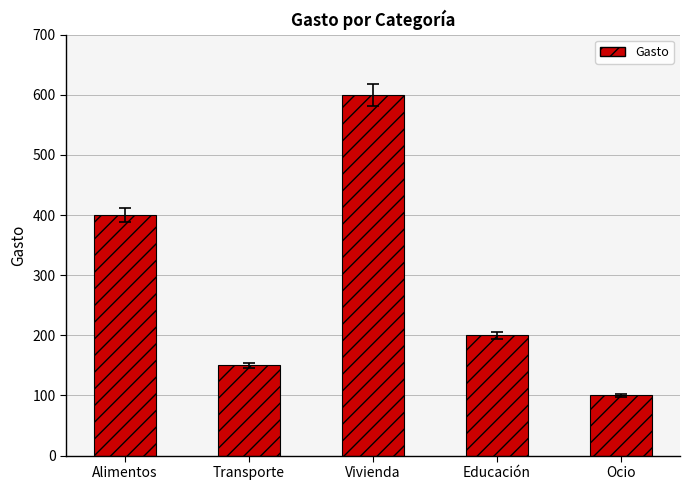

Which category has the lowest value across all series?

Ocio